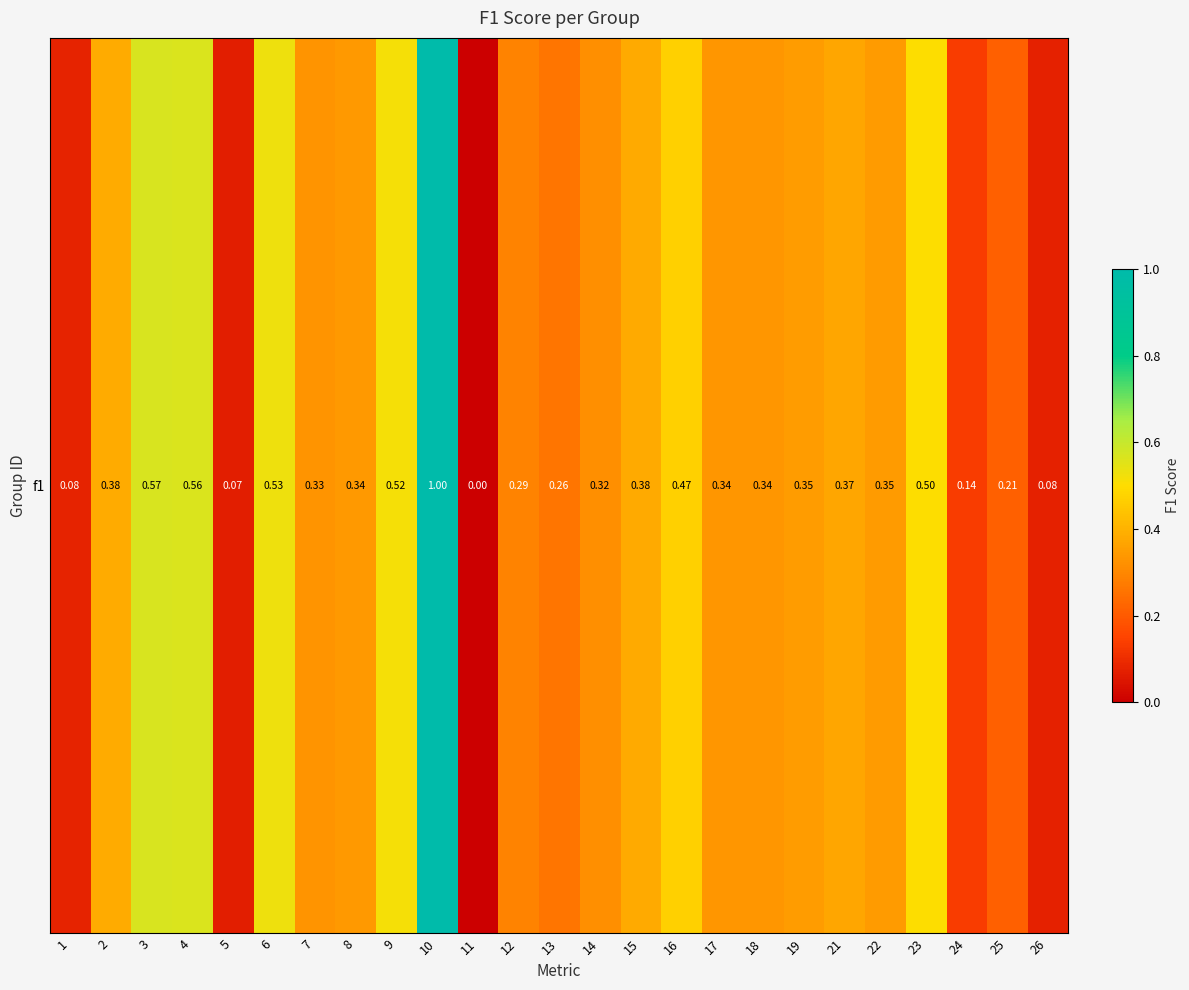

What is the sum of all values?

8.8